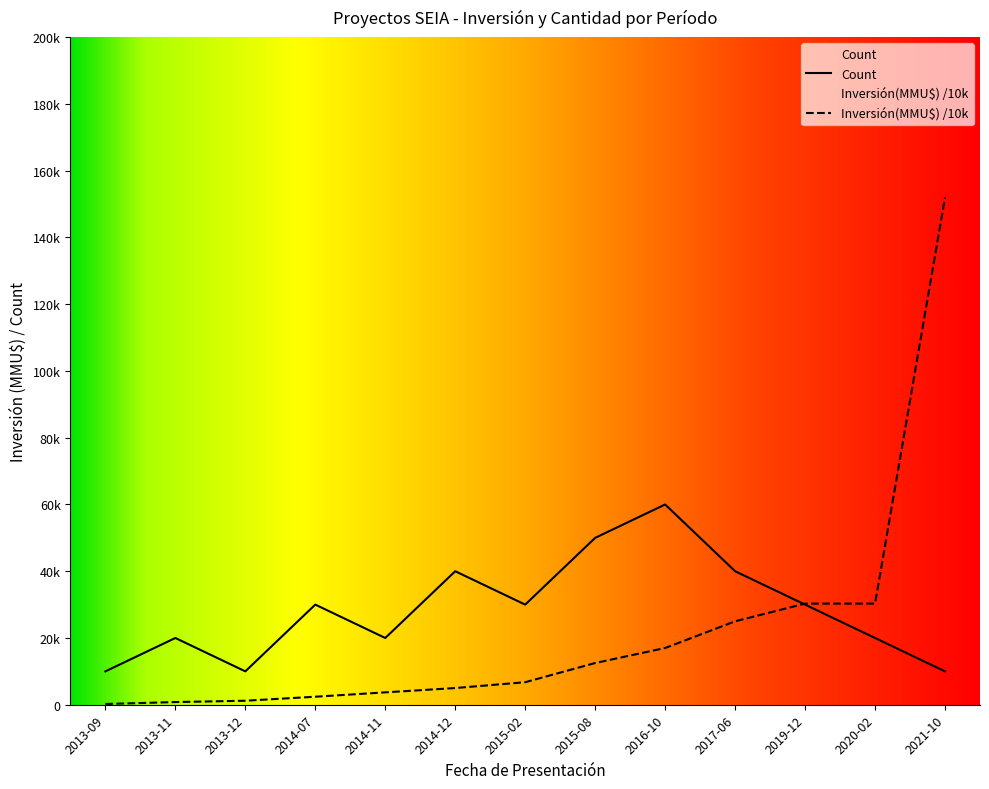

What is the label of the 8th point from the left?

2015-08